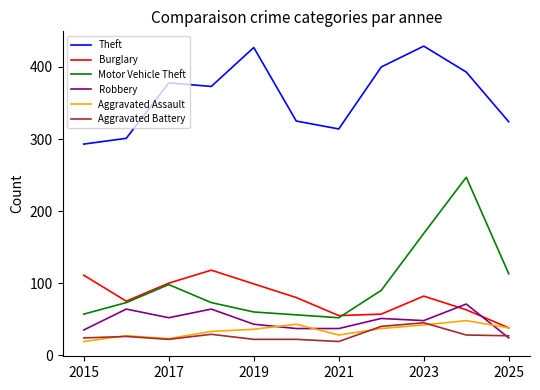

True or false: Burglary and Motor Vehicle Theft intersect in this chart.

True